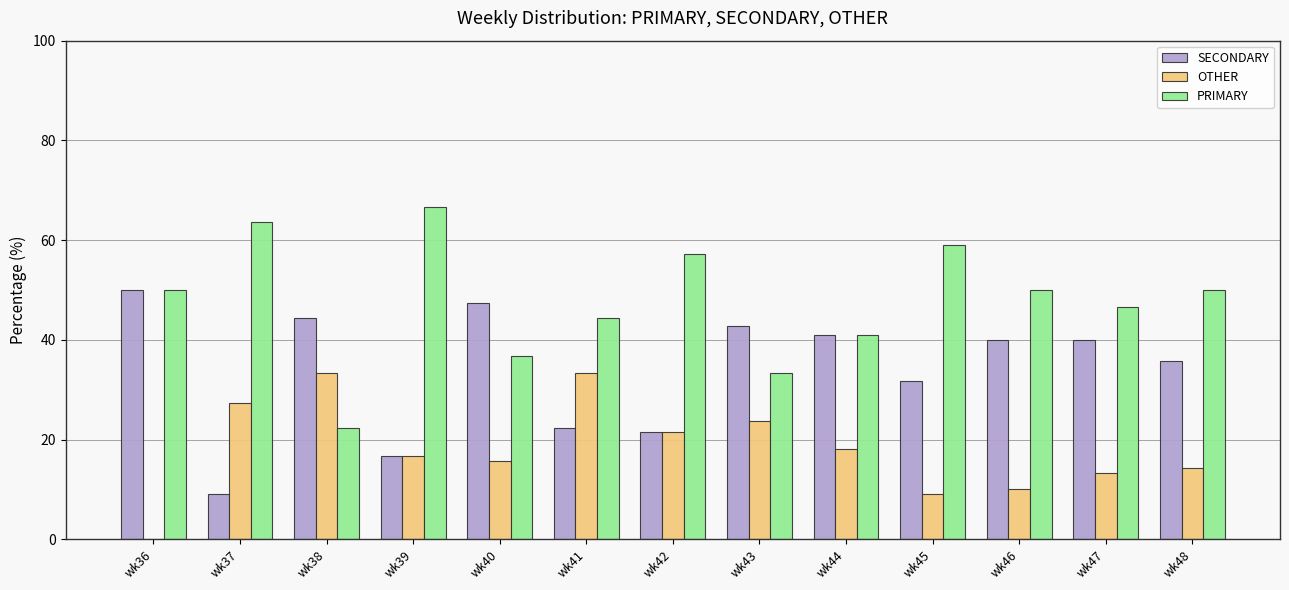

What is the average value of the PRIMARY series?

47.8